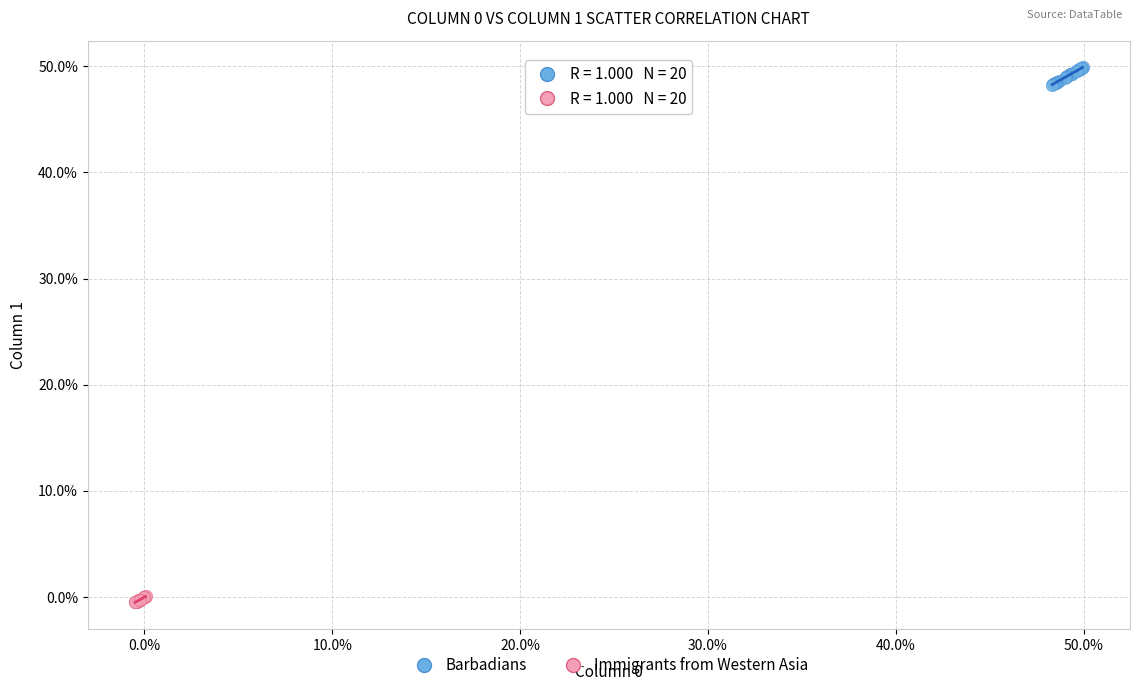

Which series contains the lowest Y value?

Immigrants from Western Asia